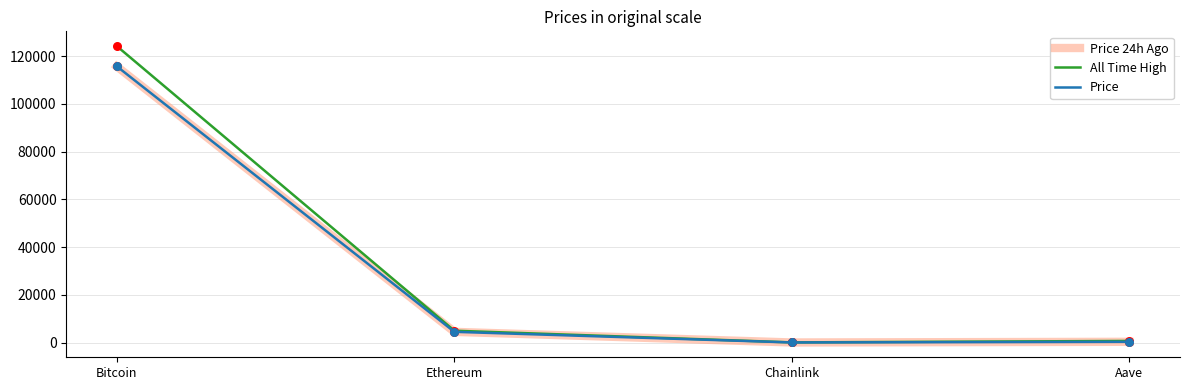

What is the difference between the highest and lowest values at Bitcoin?

8520.0